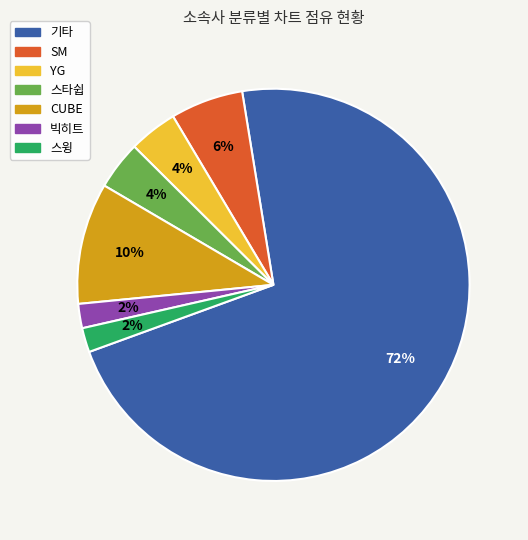

True or false: SM accounts for 1% of the total.

False